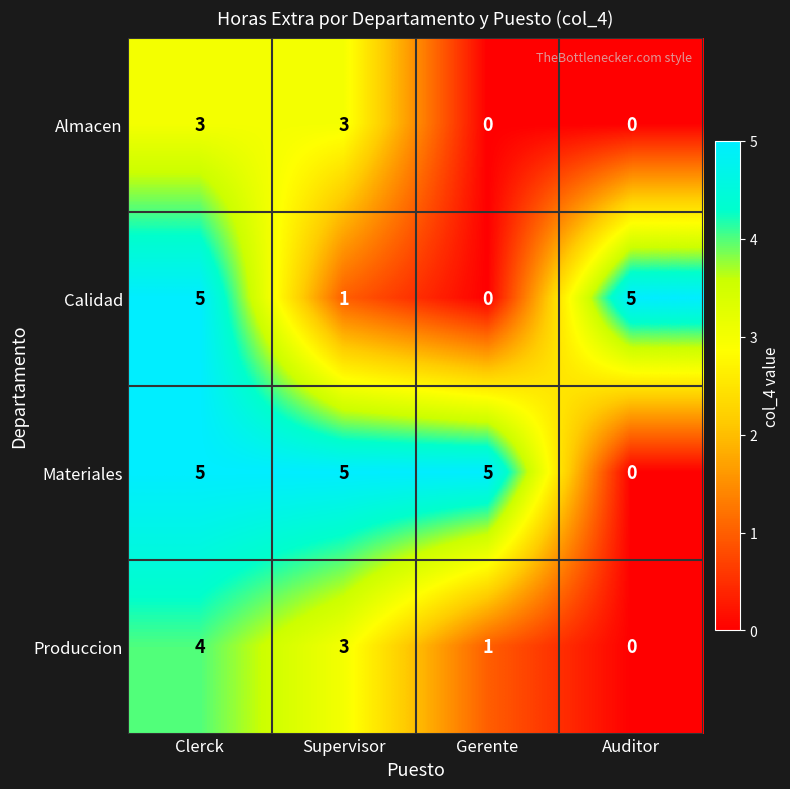

At which label is Materiales closest to 2?

Auditor